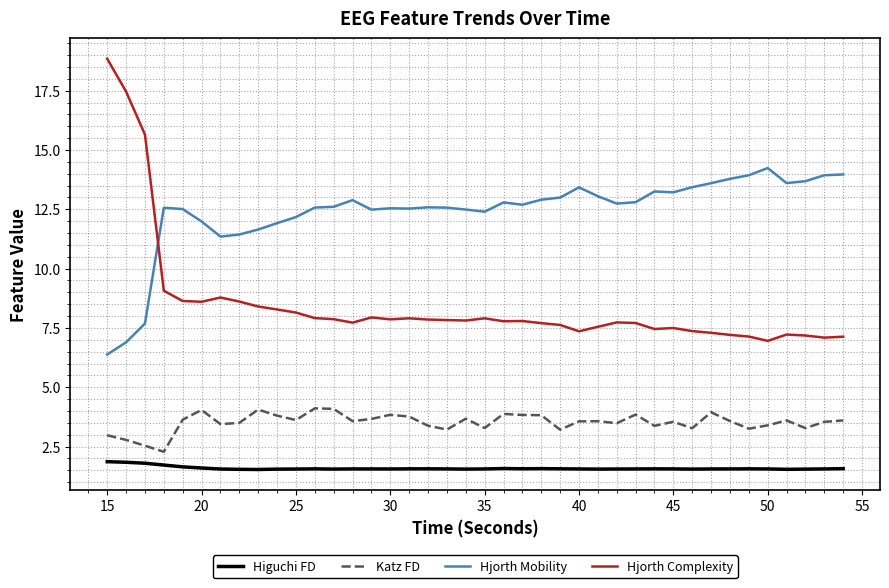

List the series in order of their peak value, lowest first.

Higuchi FD, Katz FD, Hjorth Mobility, Hjorth Complexity